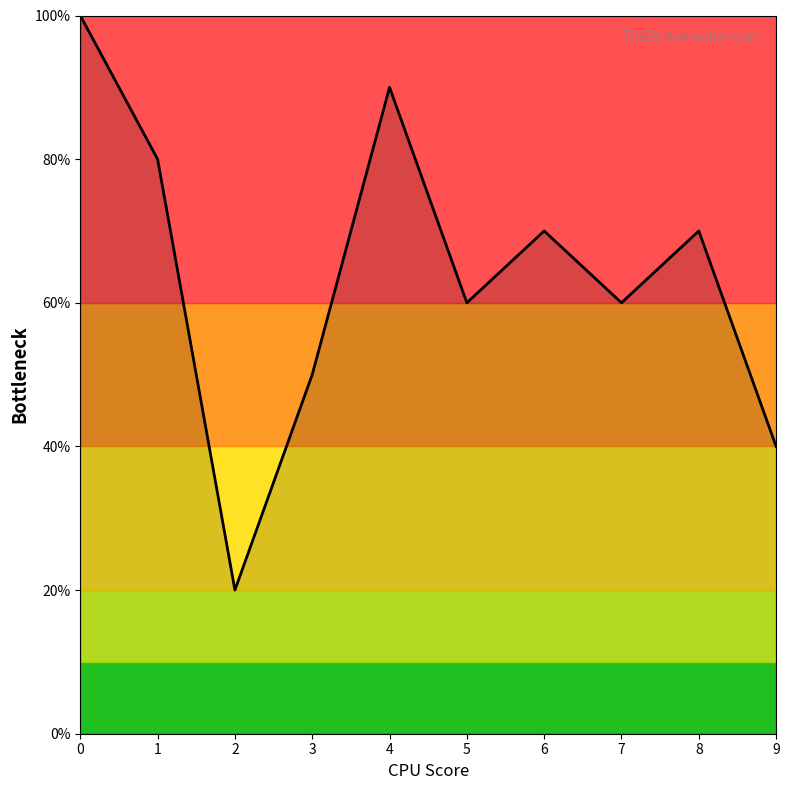

What is the average value?

6